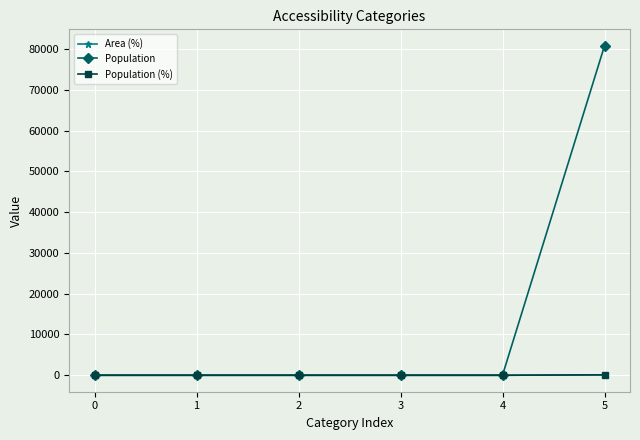

What is the difference between the maximum and minimum values in the Area (%) series?

100